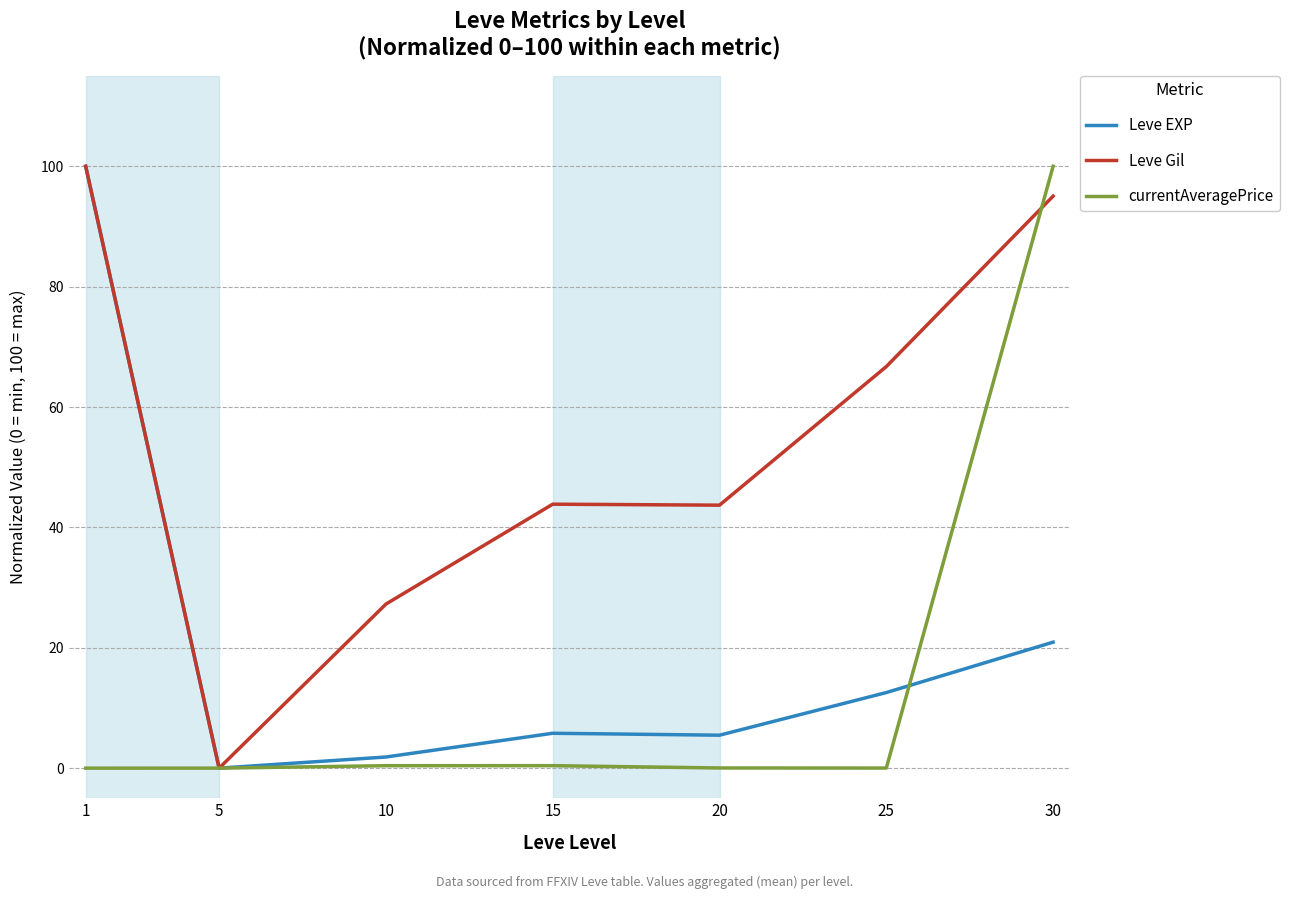

At 20, list the series in order from largest to smallest.

Leve Gil, Leve EXP, currentAveragePrice